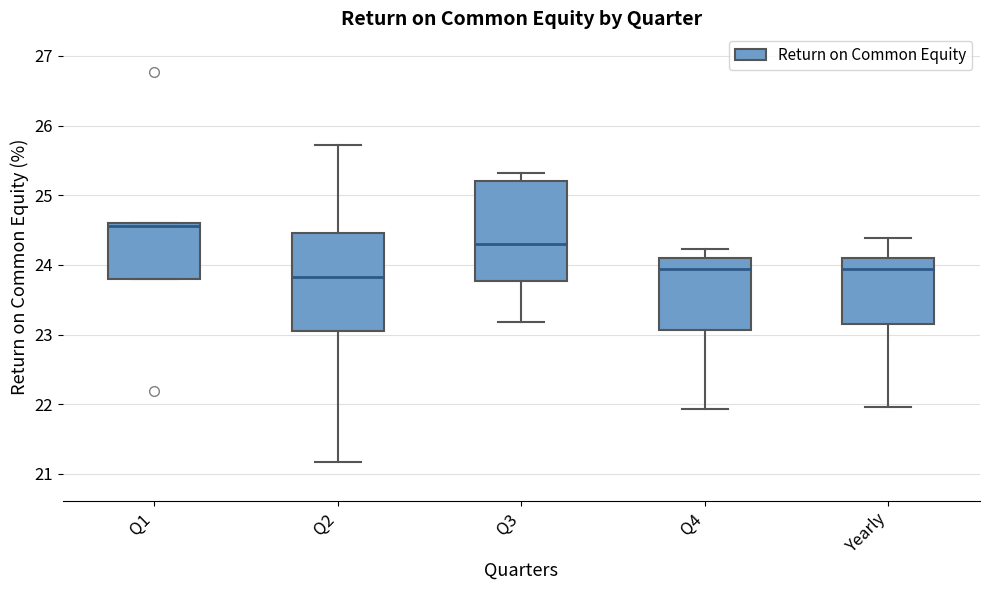

Reading left to right, read every box against the y-axis: the position of its median line, the range the box covers, and the ends of its whiskers. The values are not printed on the chart, so give them approximately, as read against the axis.

Q1: median 24.6 (just below the box's upper edge), box 23.8 to 24.6, whiskers 23.8 to 24.6
Q2: median 23.8, box 23.1 to 24.5, whiskers 21.2 to 25.7
Q3: median 24.3, box 23.8 to 25.2, whiskers 23.2 to 25.3
Q4: median 23.9, box 23.1 to 24.1, whiskers 21.9 to 24.2
Yearly: median 23.9, box 23.2 to 24.1, whiskers 22.0 to 24.4